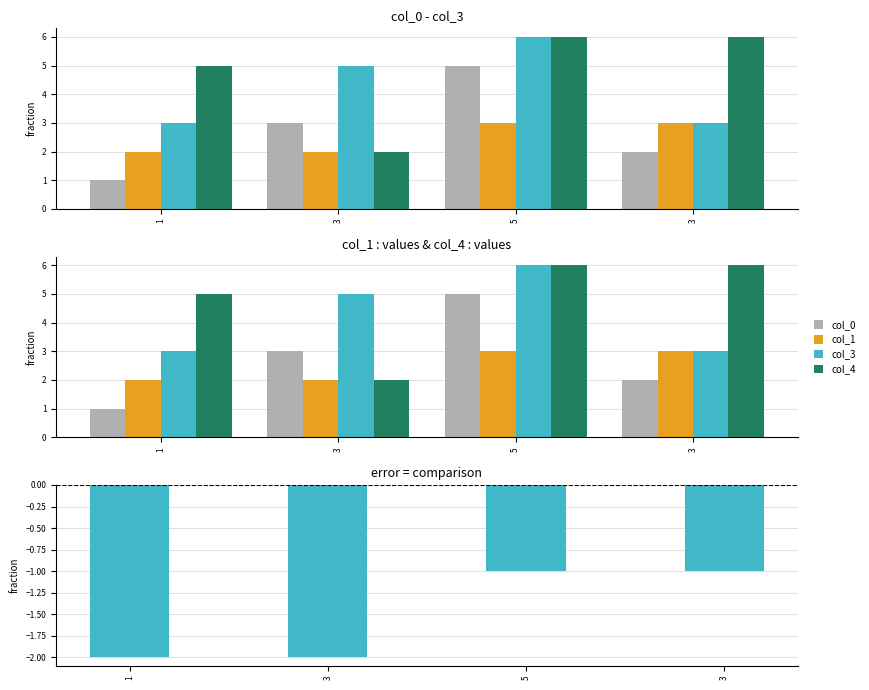

Is the value of col_3 at 1 greater than the value of col_4 at 1?

No